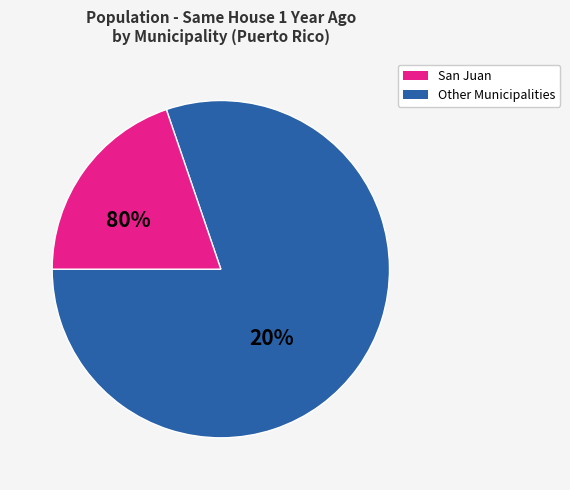

Which slice is the largest?

San Juan